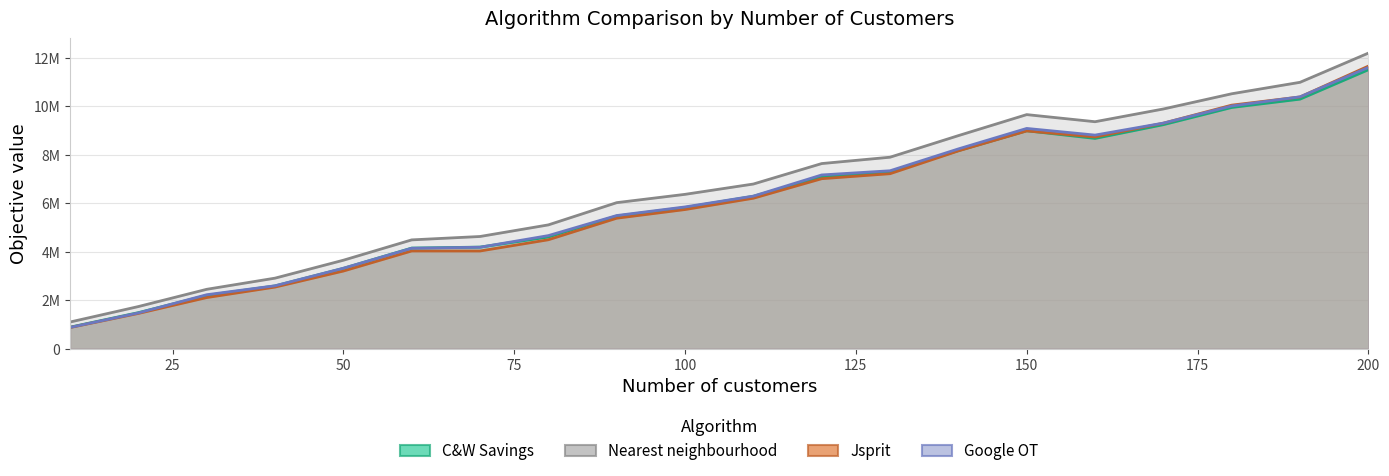

True or false: Jsprit and C&W Savings intersect in this chart.

True